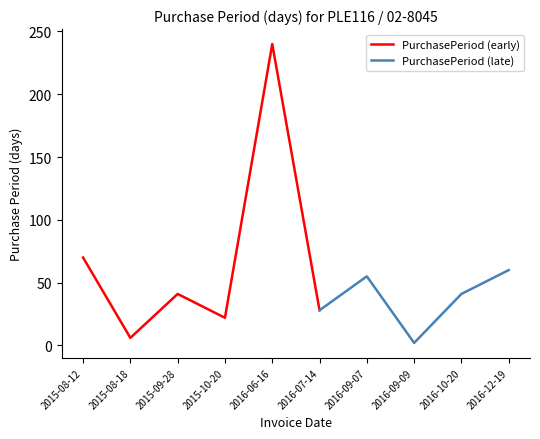

What is the difference between the maximum and minimum values?

238